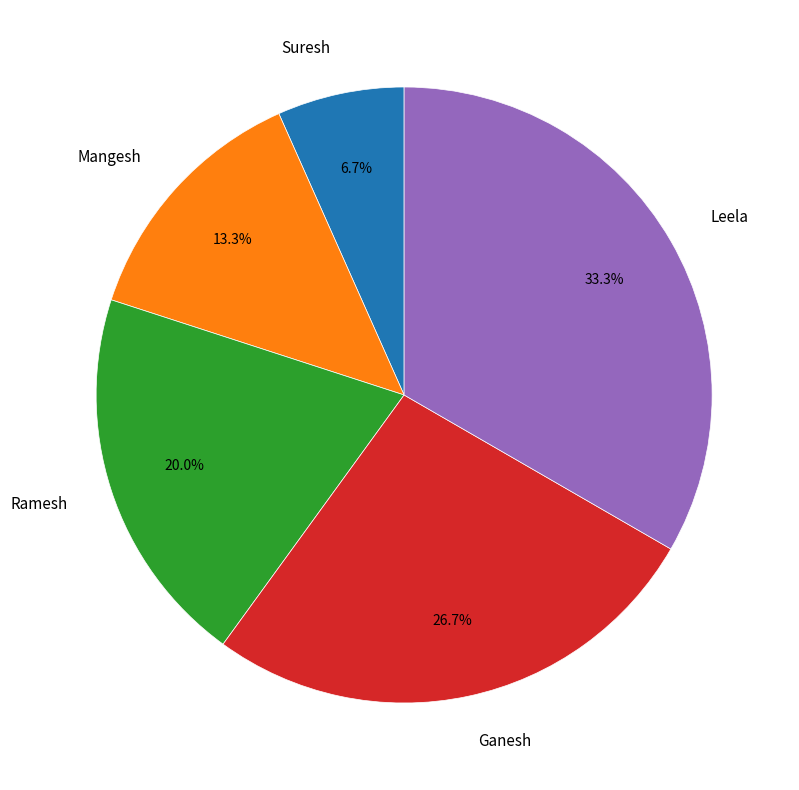

To the nearest percent, what is the difference between the Ganesh and Mangesh slice percentages?

13%